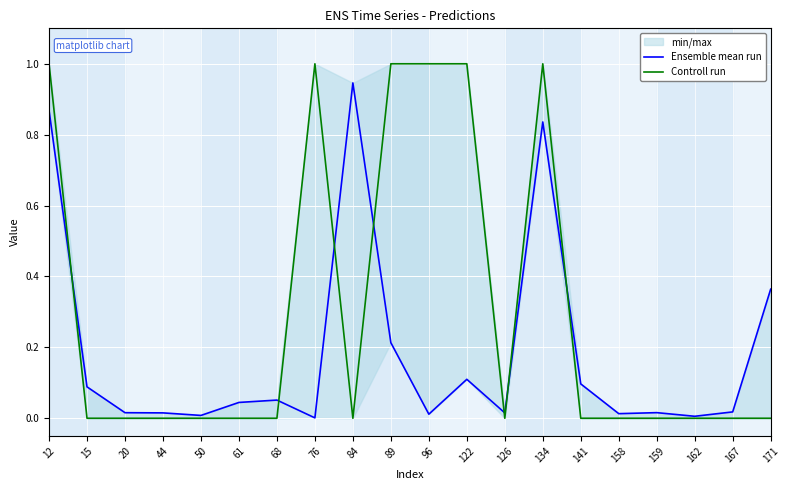

Reading left to right, list all the values displayed in this chart.

Ensemble mean run: 12=0.9	15=0.1	20=0.0	44=0.0	50=0.0	61=0.0	68=0.1	76=0.0	84=0.9	89=0.2	96=0.0	122=0.1	126=0.0	134=0.8	141=0.1	158=0.0	159=0.0	162=0.0	167=0.0	171=0.4
Controll run: 12=1.0	15=0.0	20=0.0	44=0.0	50=0.0	61=0.0	68=0.0	76=1.0	84=0.0	89=1.0	96=1.0	122=1.0	126=0.0	134=1.0	141=0.0	158=0.0	159=0.0	162=0.0	167=0.0	171=0.0